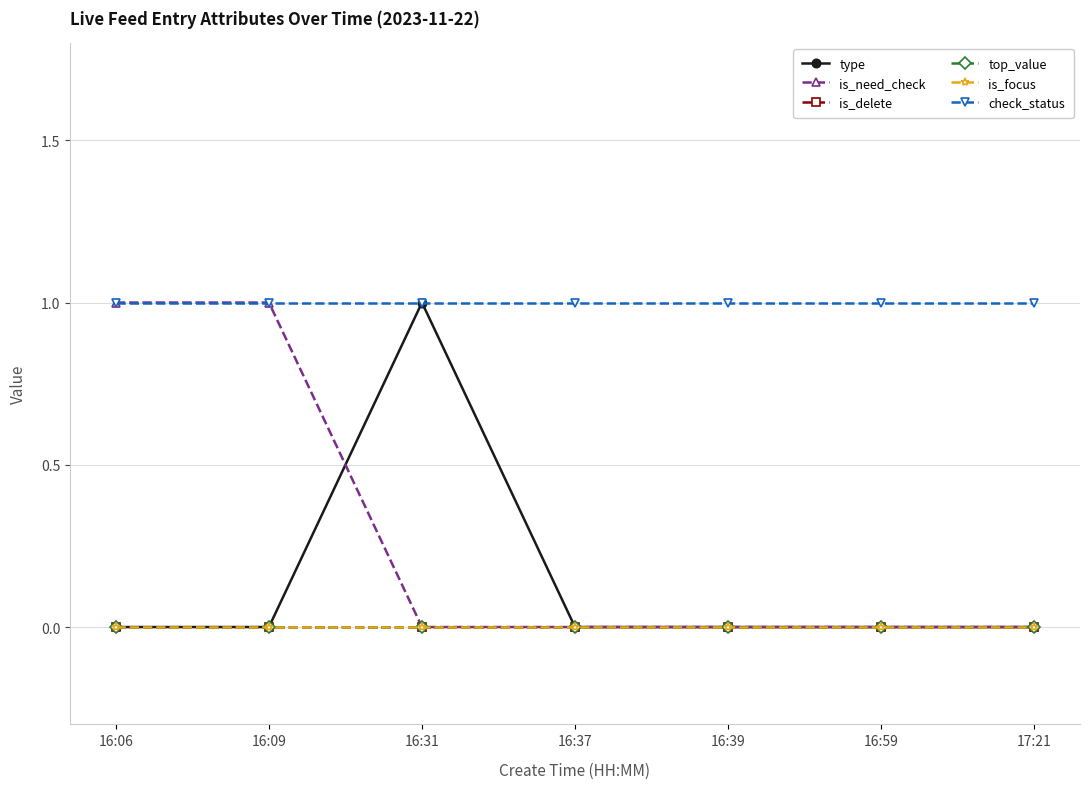

Does the chart display data point markers on the line(s)?

Yes